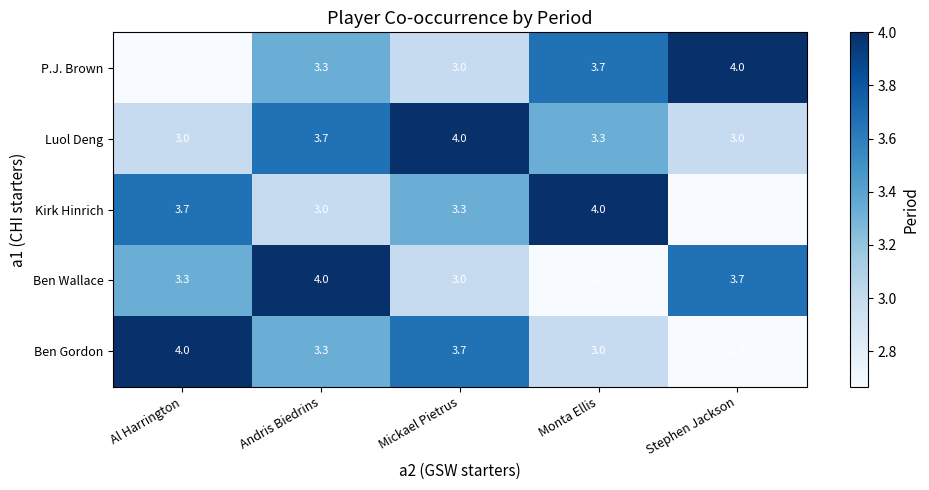

How many Kirk Hinrich values are between 3 and 4?

4